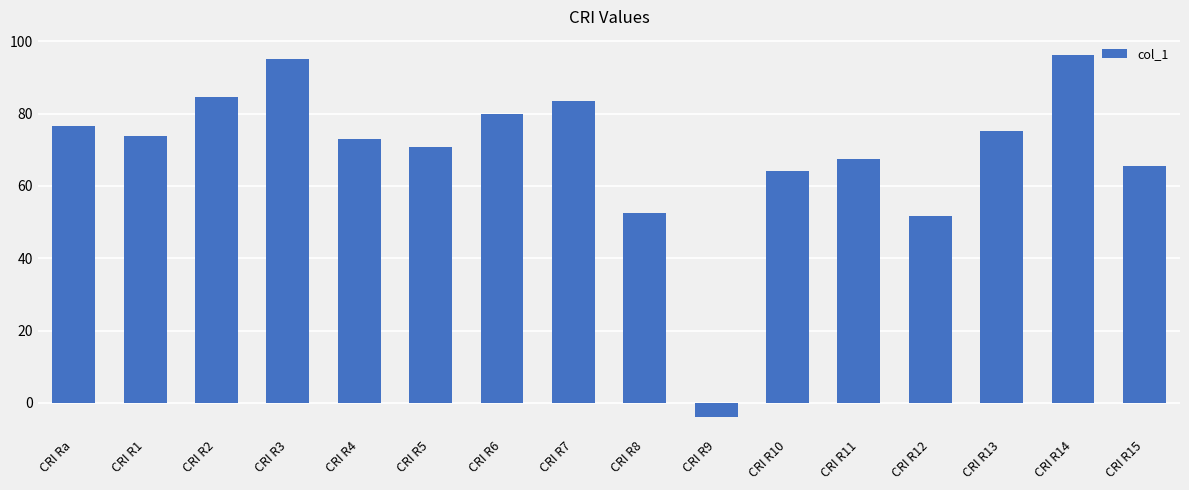

Reading left to right, list all the values displayed in this chart.

76.7	73.9	84.6	95.2	72.9	70.8	79.8	83.5	52.6	-3.8	64.2	67.5	51.7	75.3	96.2	65.5